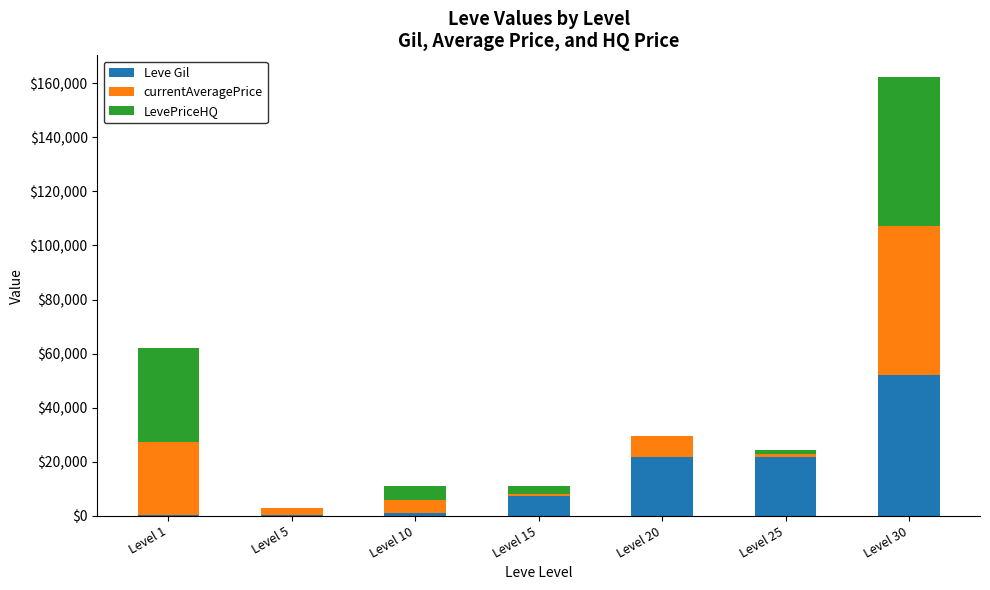

At which category is the sum across all series the highest?

Level 30